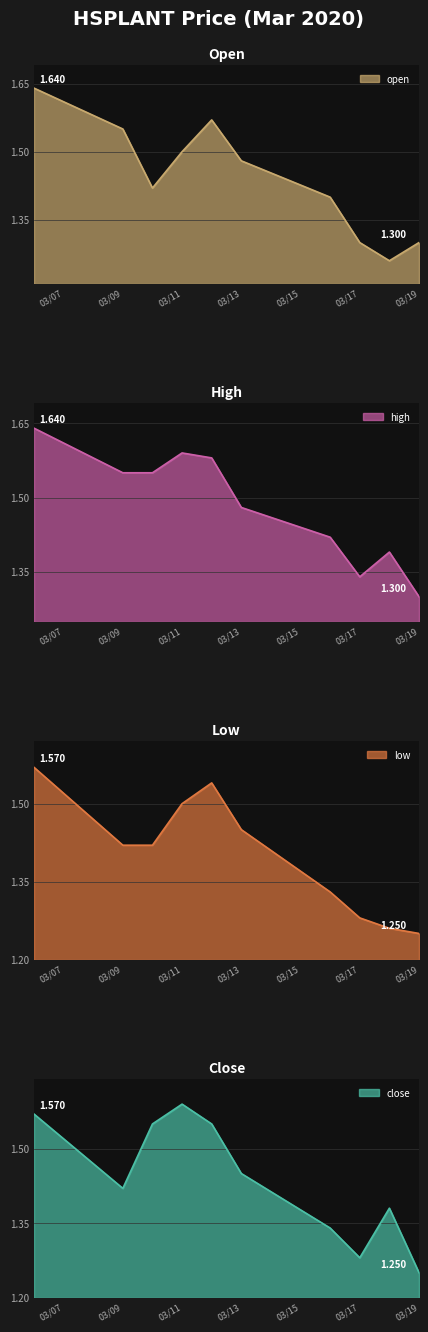

True or false: open and low cross at least once.

False